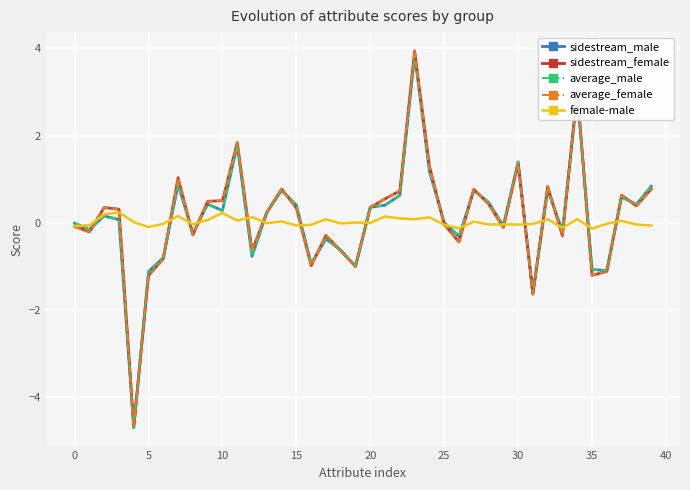

What is the smallest value displayed?

-4.7